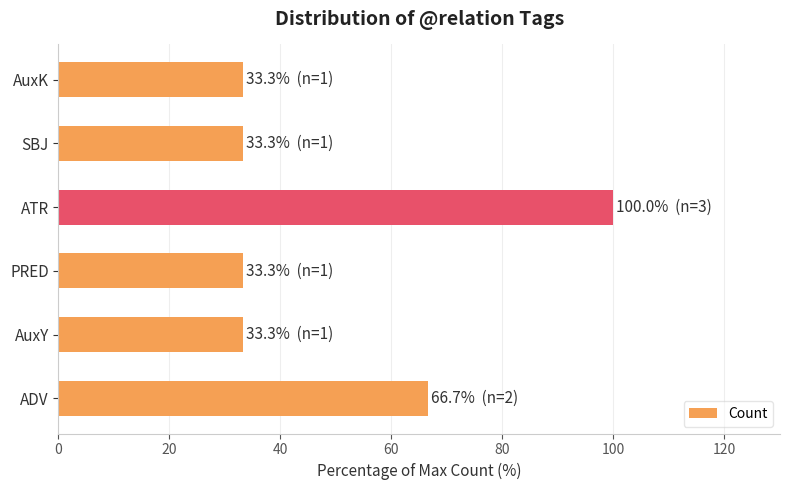

Reading top to bottom, extract all data points from this chart.

33.3	33.3	100.0	33.3	33.3	66.7